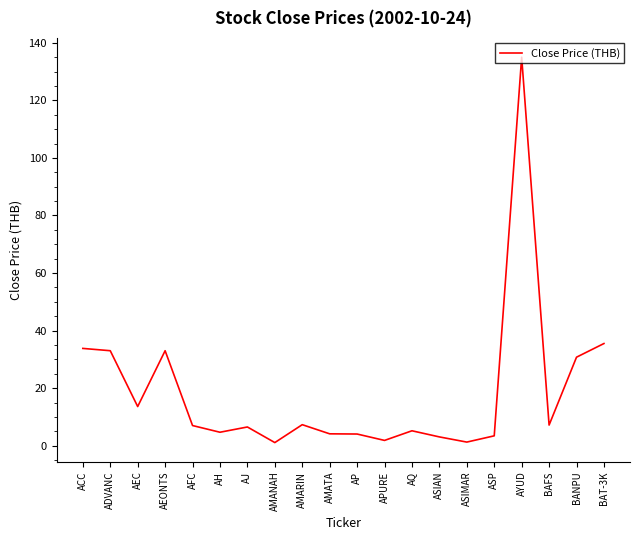

What is the change in value from AEONTS to APURE?

-31.2